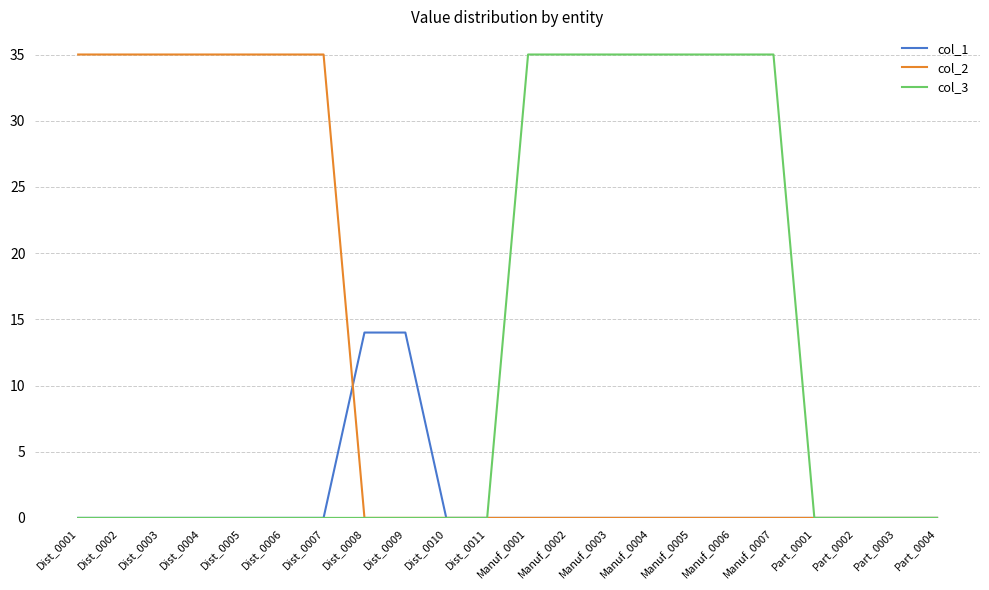

Reading left to right, extract all data points from this chart.

col_1: Dist_0001=0	Dist_0002=0	Dist_0003=0	Dist_0004=0	Dist_0005=0	Dist_0006=0	Dist_0007=0	Dist_0008=14	Dist_0009=14	Dist_0010=0	Dist_0011=0	Manuf_0001=0	Manuf_0002=0	Manuf_0003=0	Manuf_0004=0	Manuf_0005=0	Manuf_0006=0	Manuf_0007=0	Part_0001=0	Part_0002=0	Part_0003=0	Part_0004=0
col_2: Dist_0001=35	Dist_0002=35	Dist_0003=35	Dist_0004=35	Dist_0005=35	Dist_0006=35	Dist_0007=35	Dist_0008=0	Dist_0009=0	Dist_0010=0	Dist_0011=0	Manuf_0001=0	Manuf_0002=0	Manuf_0003=0	Manuf_0004=0	Manuf_0005=0	Manuf_0006=0	Manuf_0007=0	Part_0001=0	Part_0002=0	Part_0003=0	Part_0004=0
col_3: Dist_0001=0	Dist_0002=0	Dist_0003=0	Dist_0004=0	Dist_0005=0	Dist_0006=0	Dist_0007=0	Dist_0008=0	Dist_0009=0	Dist_0010=0	Dist_0011=0	Manuf_0001=35	Manuf_0002=35	Manuf_0003=35	Manuf_0004=35	Manuf_0005=35	Manuf_0006=35	Manuf_0007=35	Part_0001=0	Part_0002=0	Part_0003=0	Part_0004=0